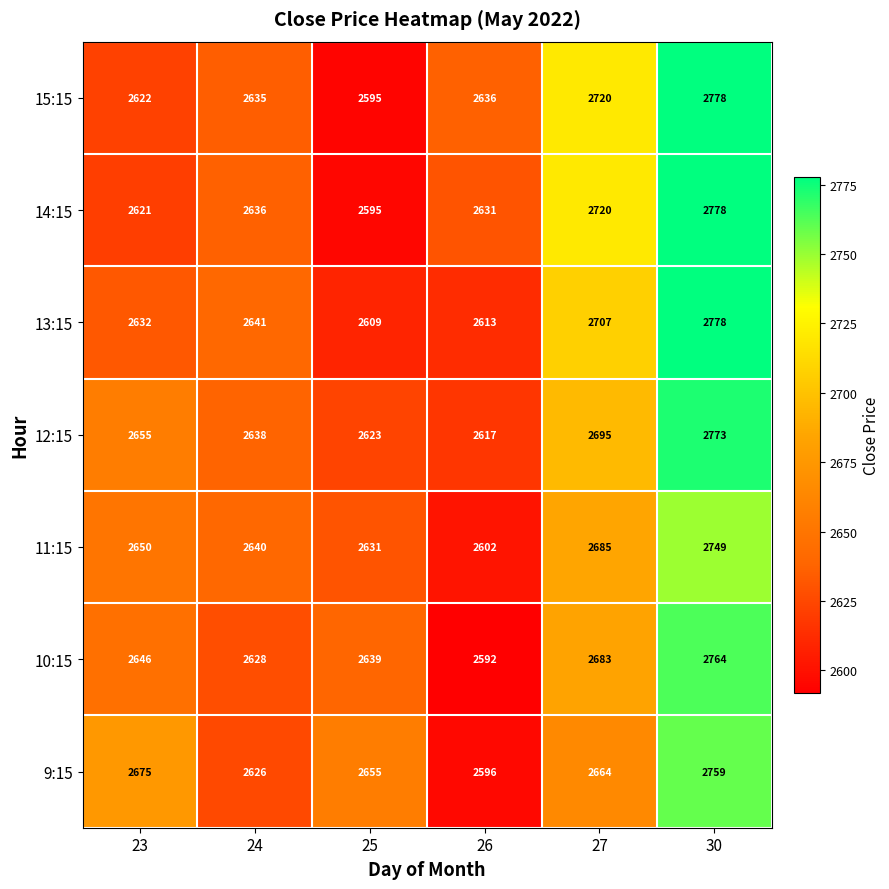

The 12:15 series shows 1319 at 26. True or false?

False